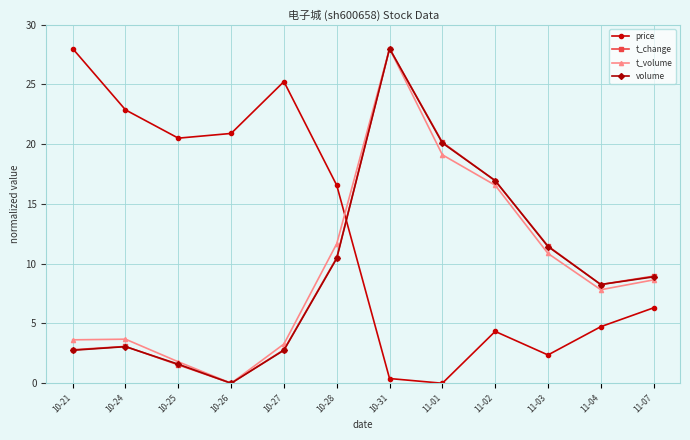

How many data points does each series have?

12